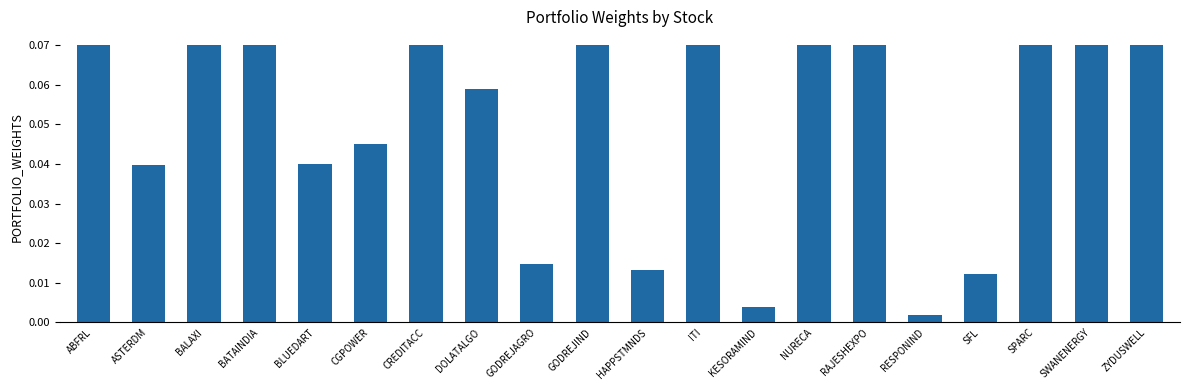

What is the sum of all values?

1.0